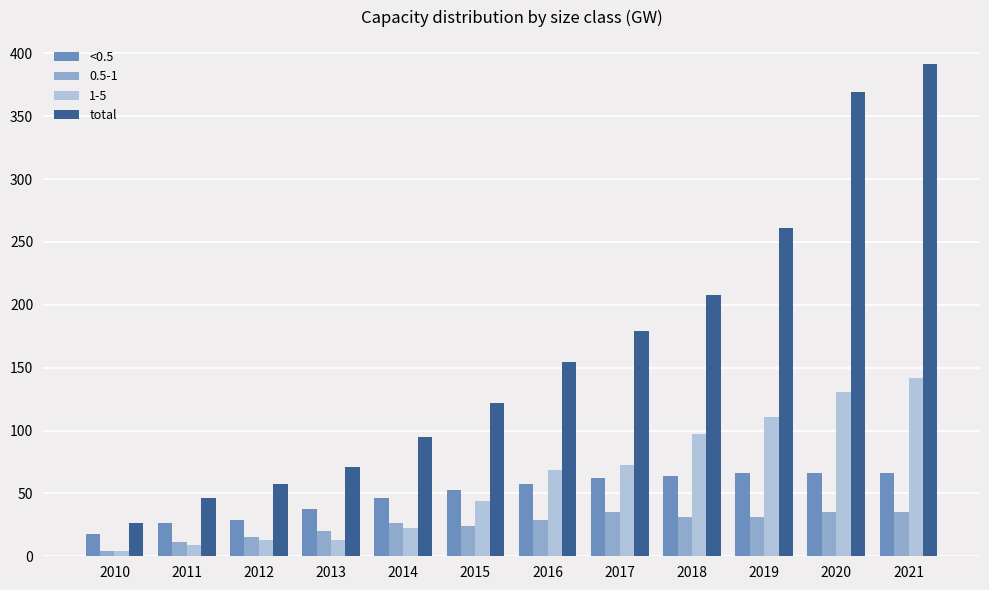

Rank the series by their maximum value, from highest to lowest.

total, 1-5, <0.5, 0.5-1